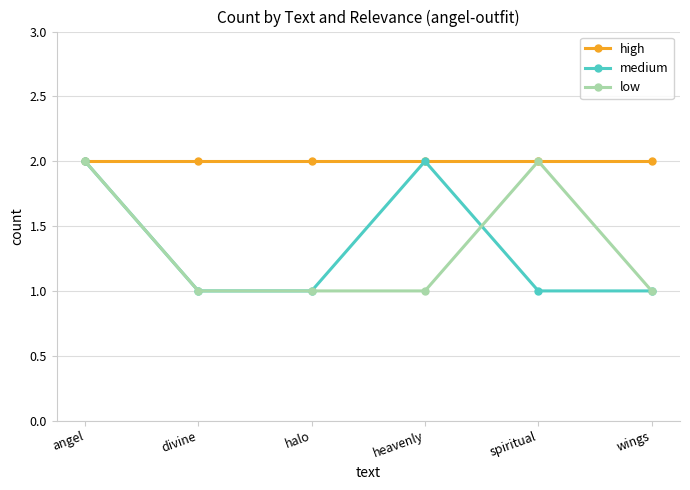

What is the label of the 1st point from the left?

angel